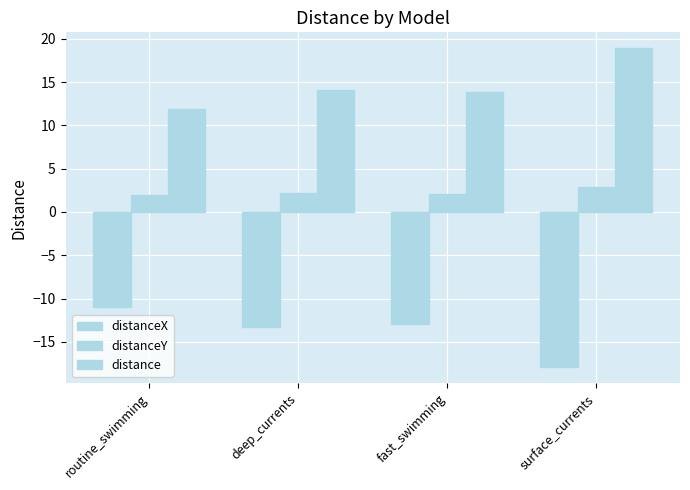

Which category has the highest value in the distanceX series?

routine_swimming